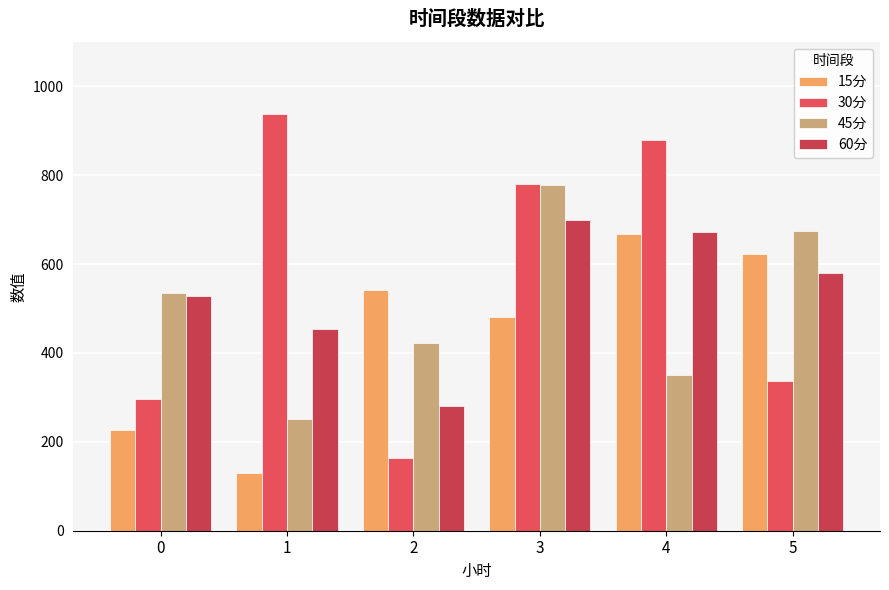

Which has a higher value, 0 or 3?

3